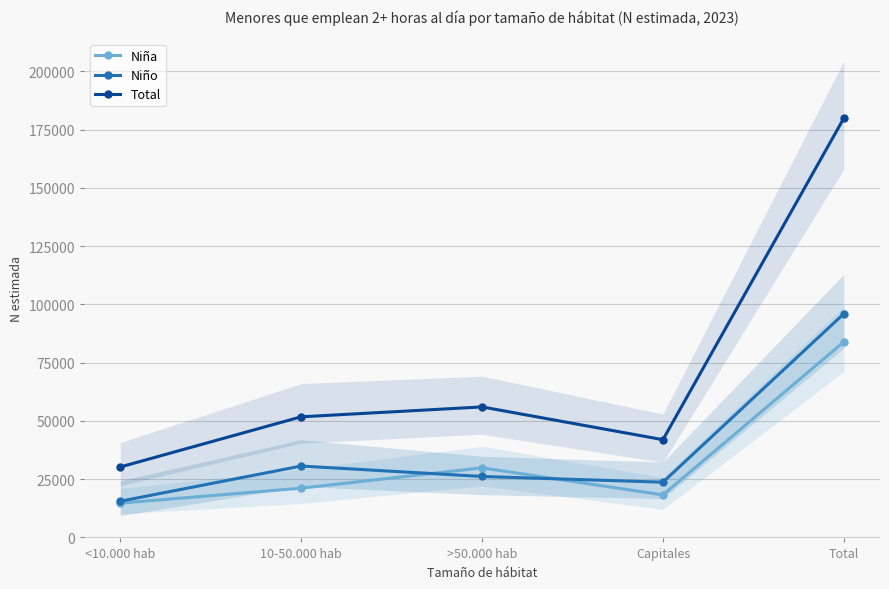

List the labels in order of Total value, largest first.

Total, >50.000 hab, 10-50.000 hab, Capitales, <10.000 hab